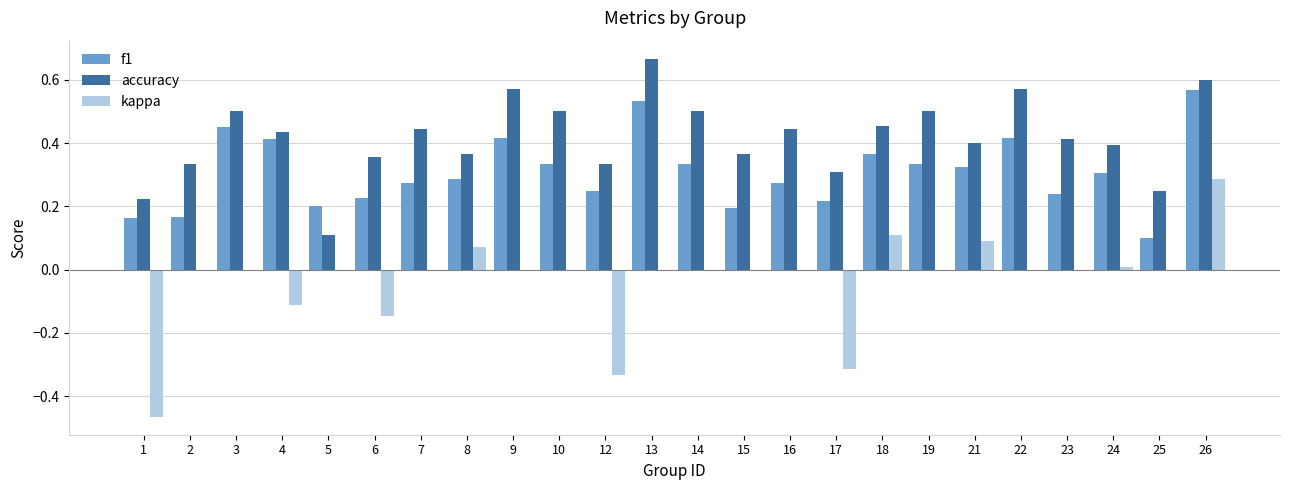

What are all the series names shown in the legend?

f1, accuracy, kappa